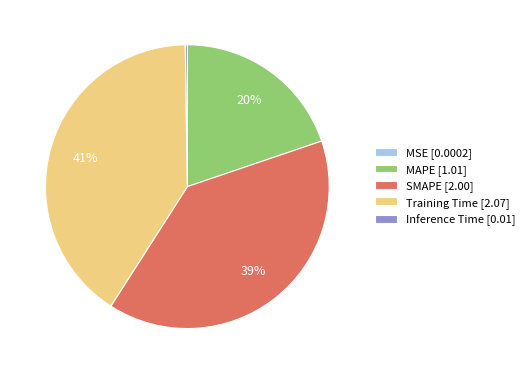

Which has a higher value, Training Time [2.07] or MAPE [1.01]?

Training Time [2.07]